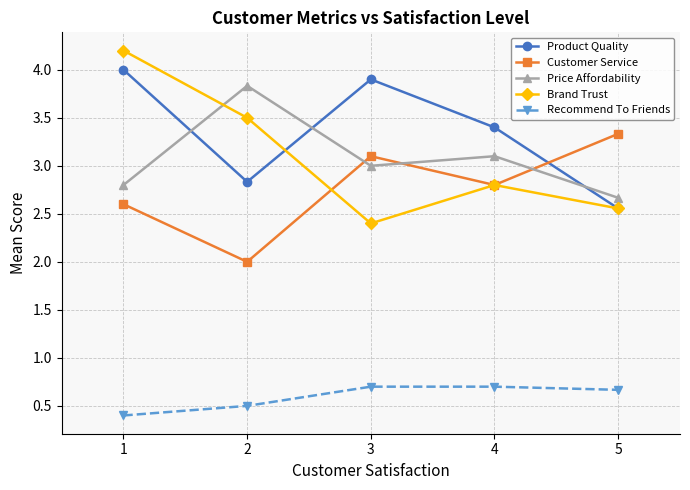

What is the difference between the second highest and second lowest values in the Customer Service series?

0.5